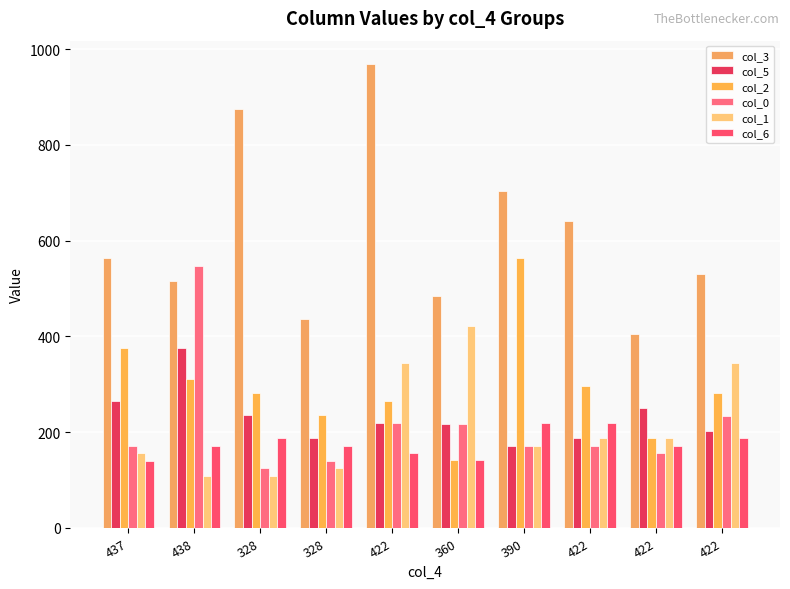

Which category has the highest value across all series?

422